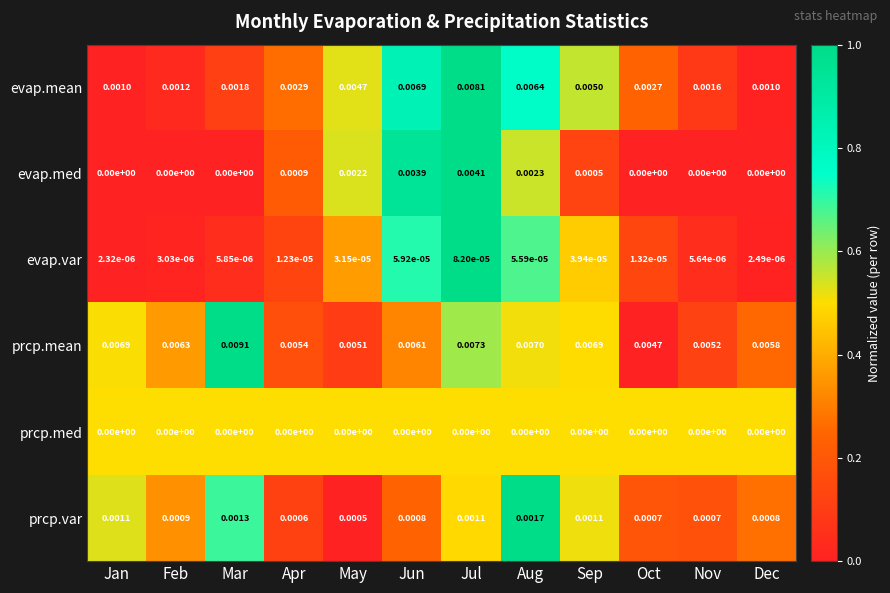

How many data points does each series have?

12